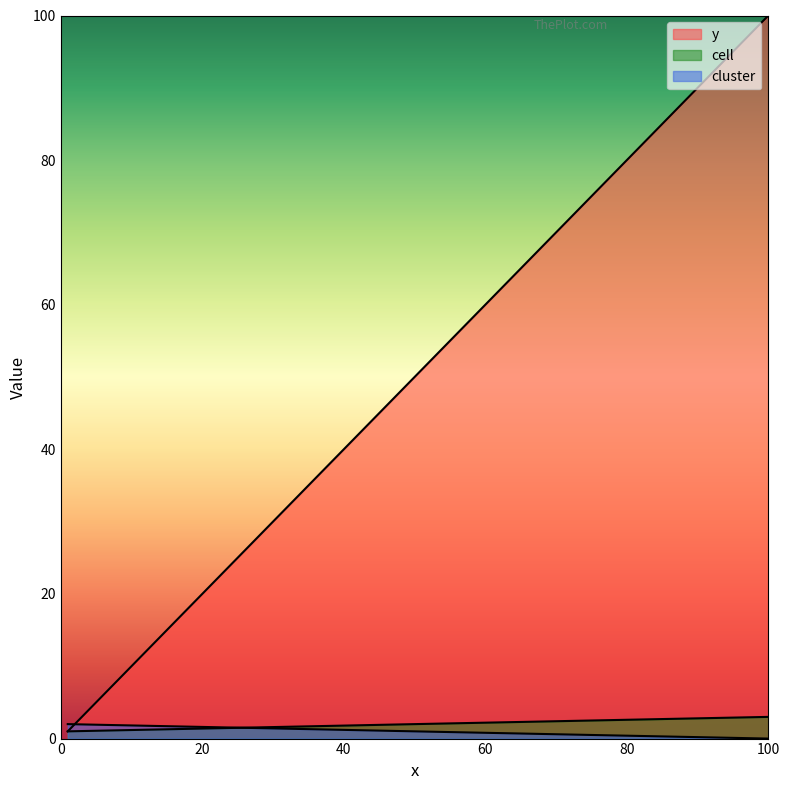

What are all the series names shown in the legend?

y, cell, cluster